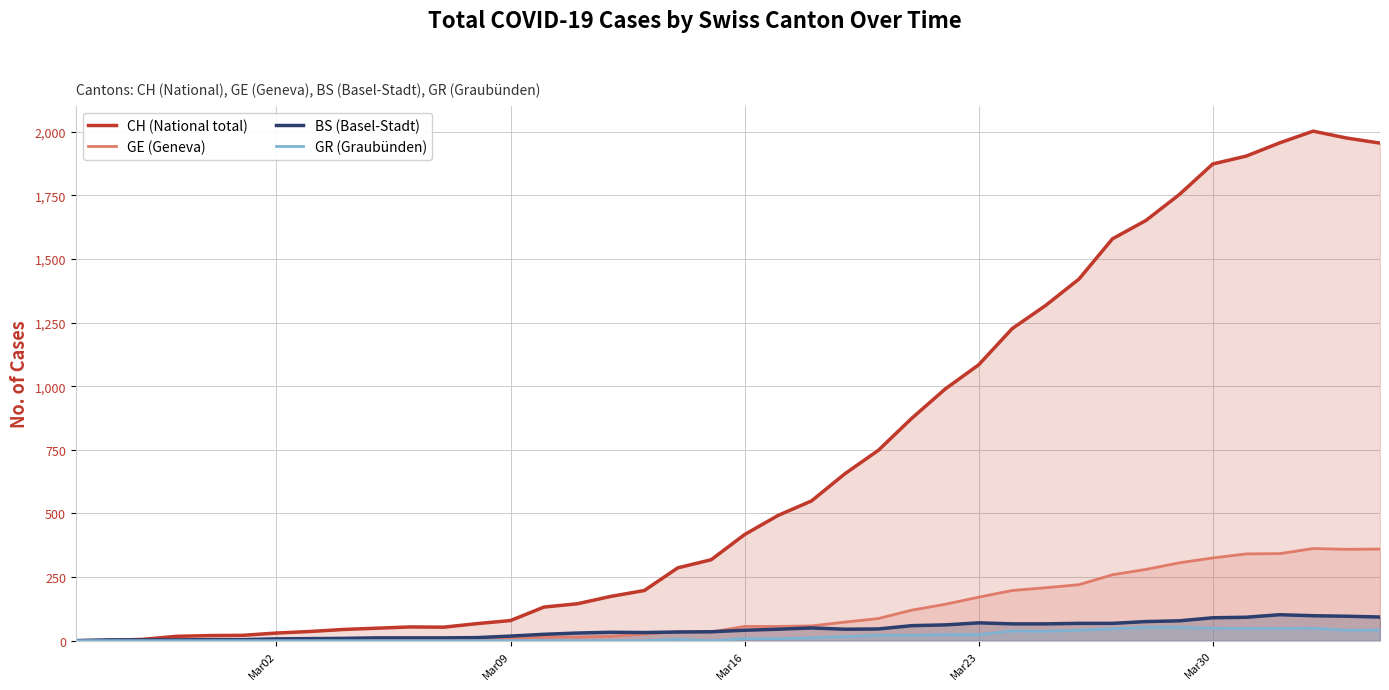

What is the difference between the maximum and minimum values in the GE (Geneva) series?

362